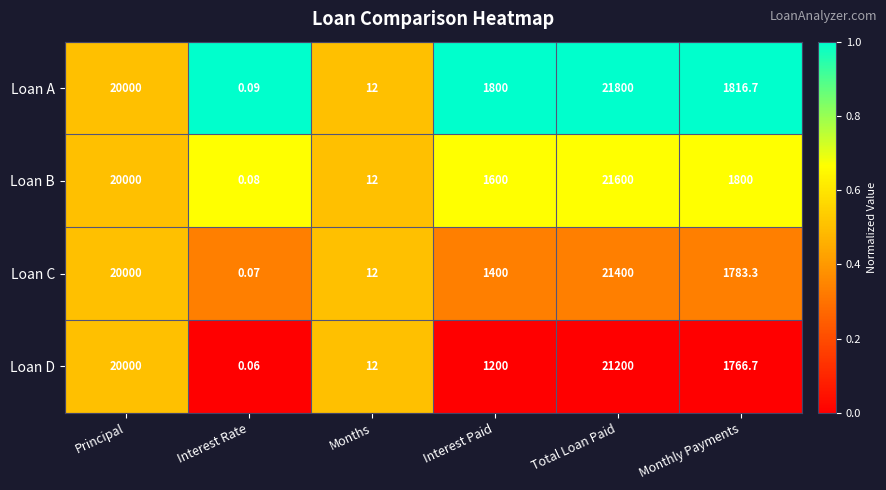

Which category has the lowest value across all series?

Interest Rate